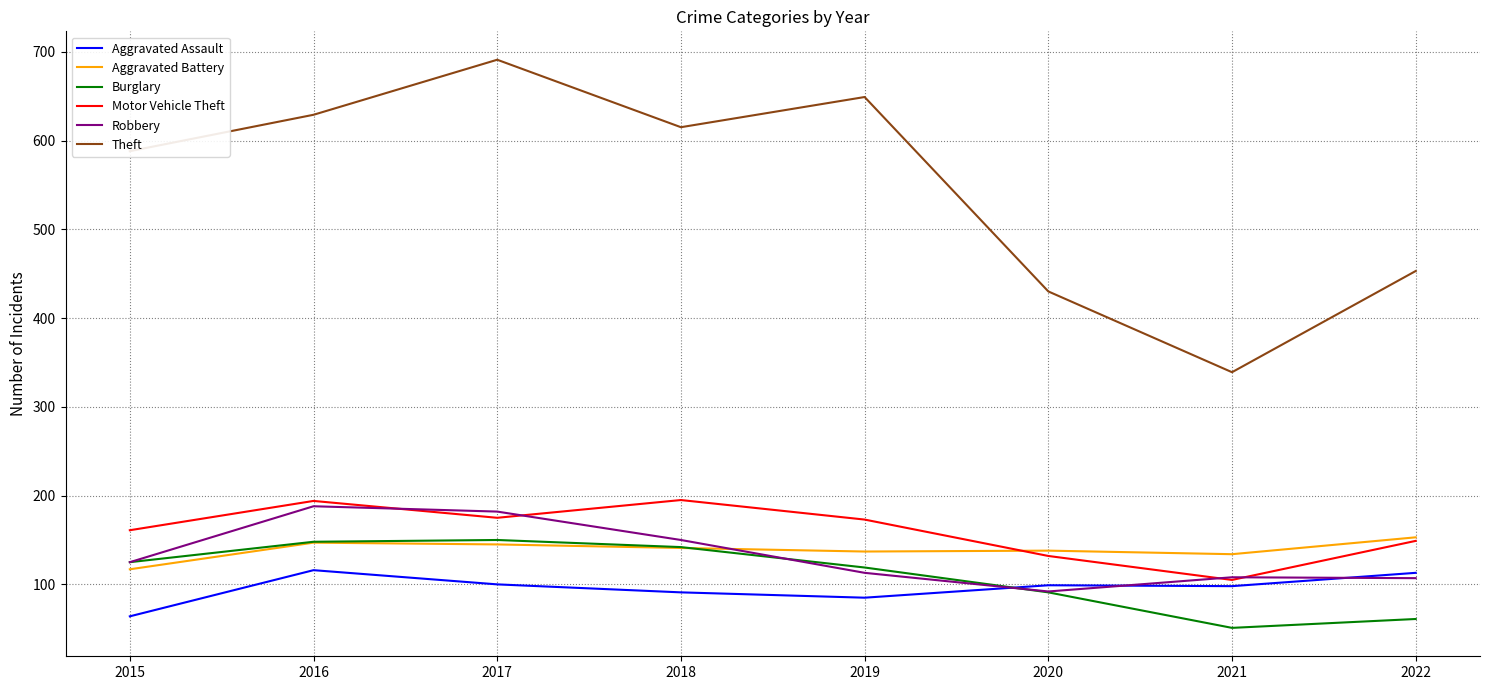

Which series has the largest total across all categories?

Theft